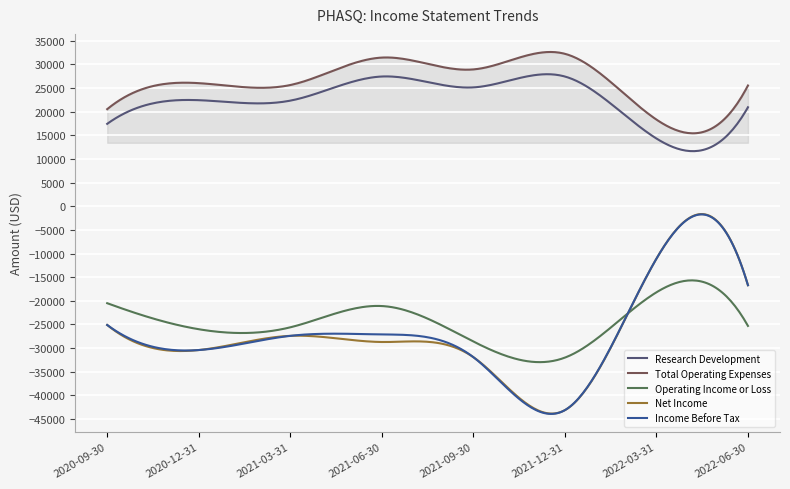

At how many categories does at least one series exceed 12627?

300